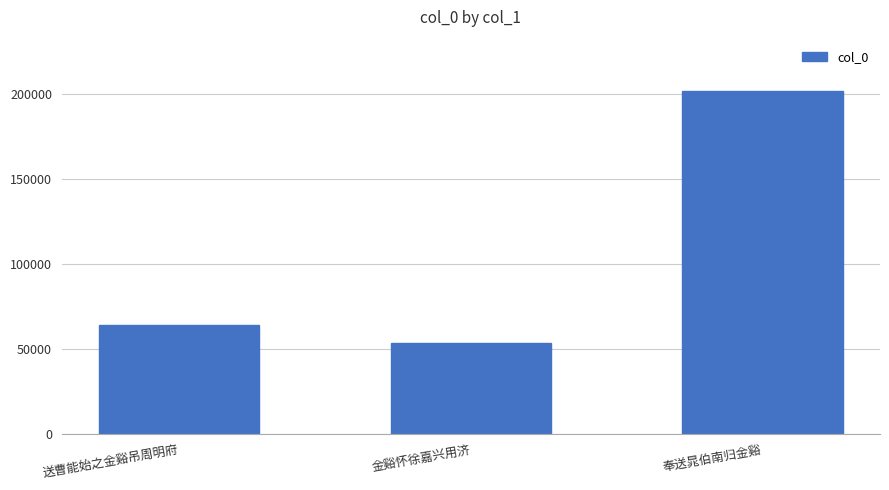

Count the number of data series in this chart.

1